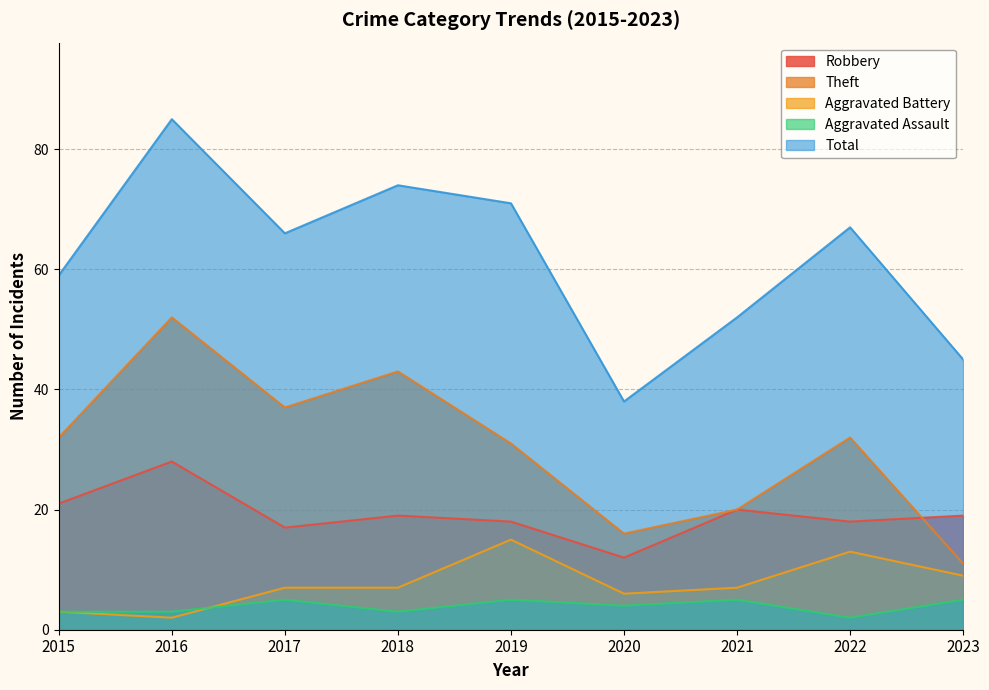

What is the greatest value displayed?

85